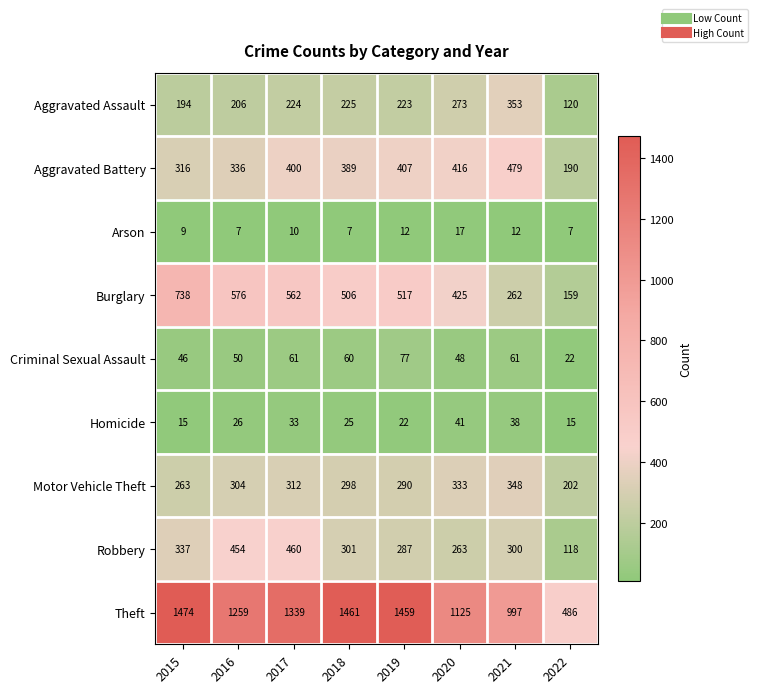

The value of Robbery at 2022 is 118. True or false?

True